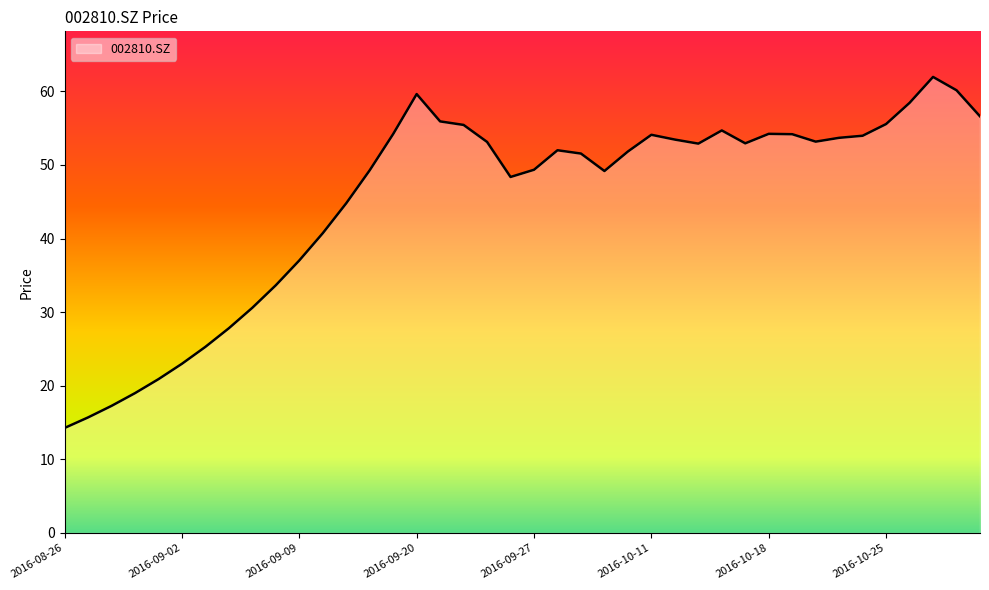

What is the difference between the maximum and minimum values?

47.7